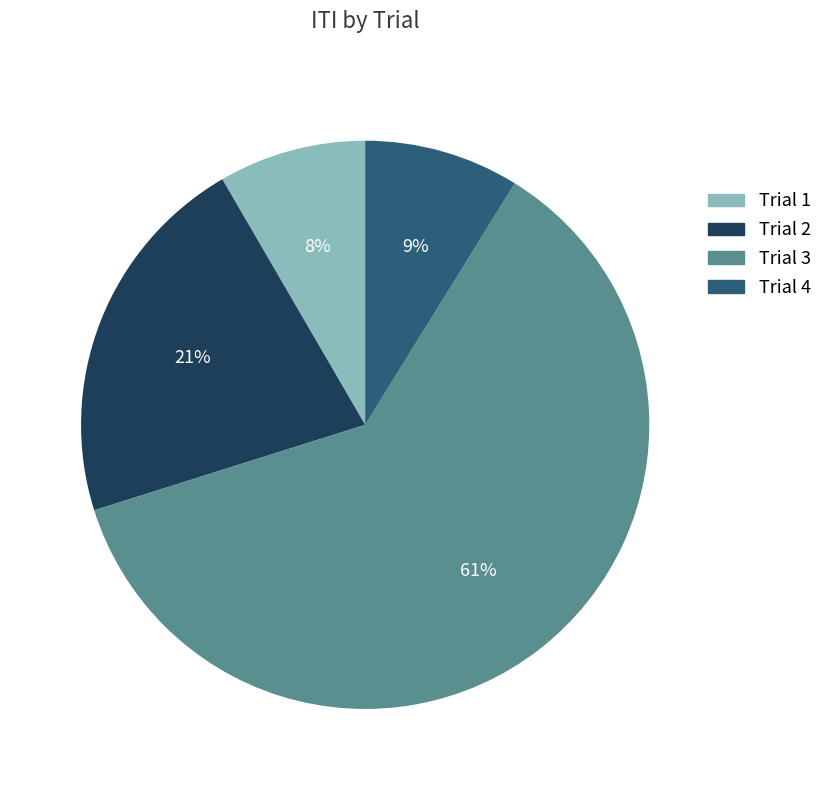

Which has a higher value, Trial 3 or Trial 4?

Trial 3